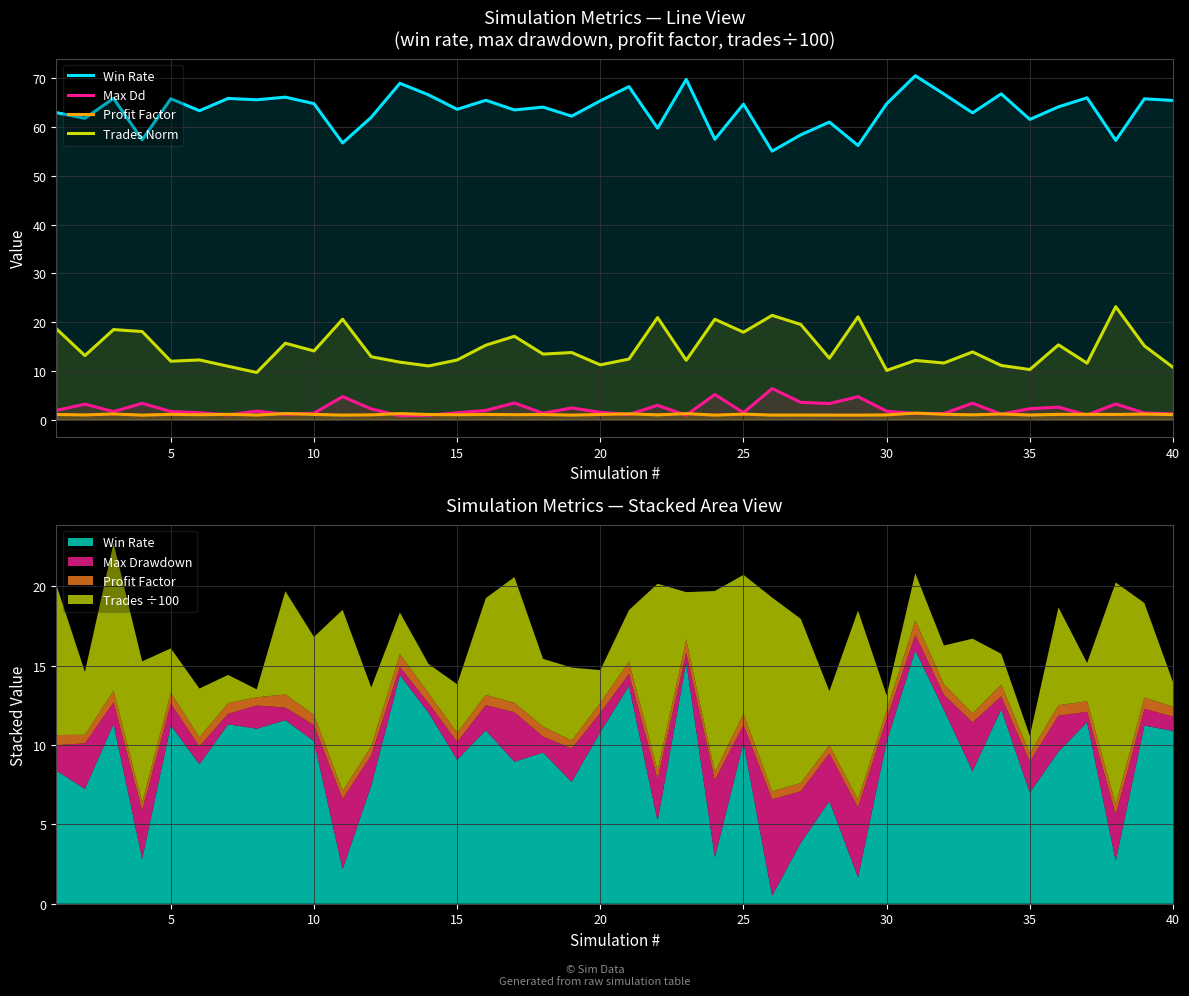

How many categories are shown in the chart?

40